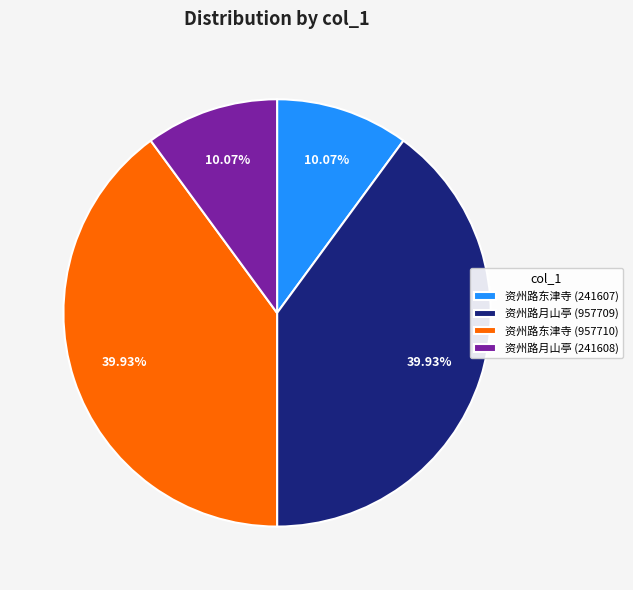

To the nearest percent, what portion does 资州路月山亭 (241608) represent?

10%